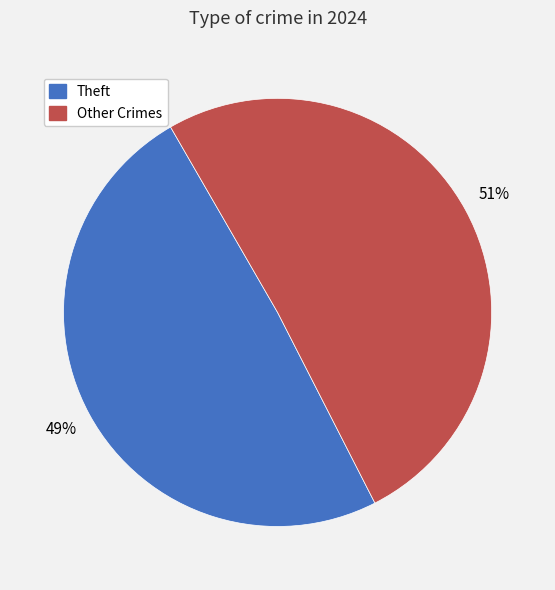

Count the number of slices in the pie.

2